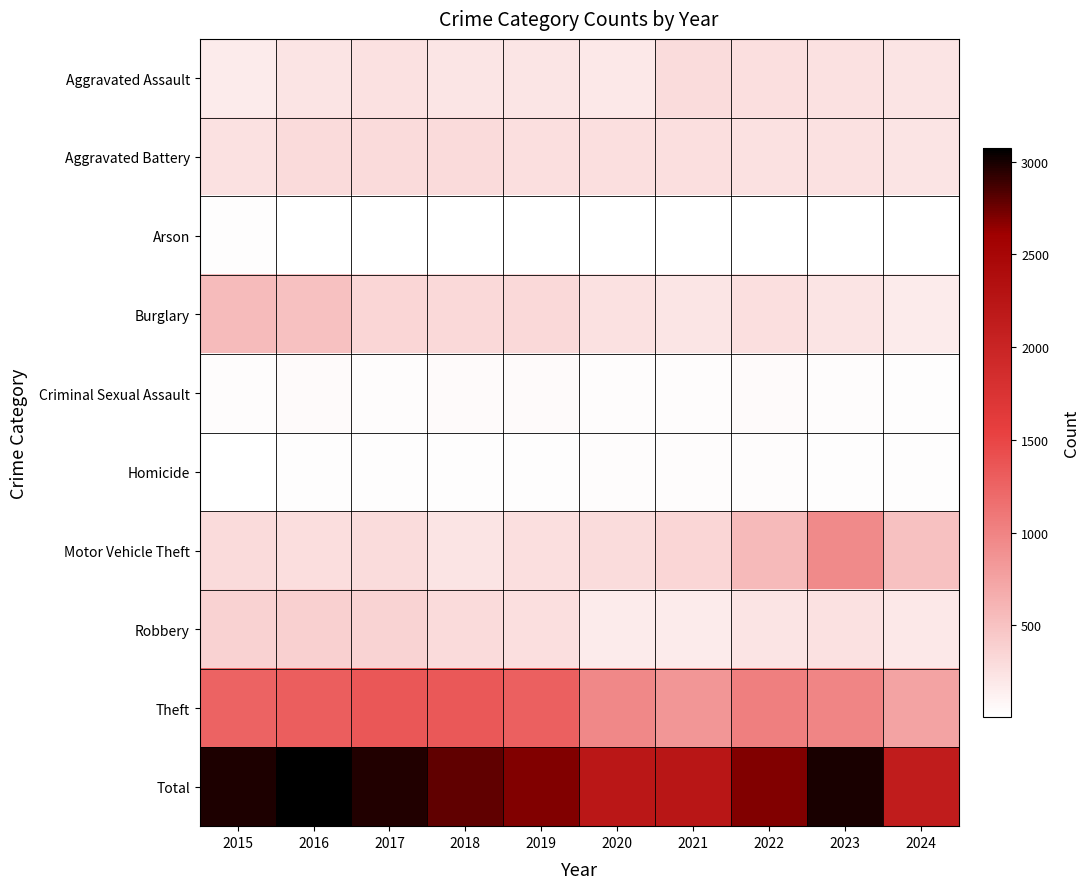

Which series has the largest range (max minus min)?

Total